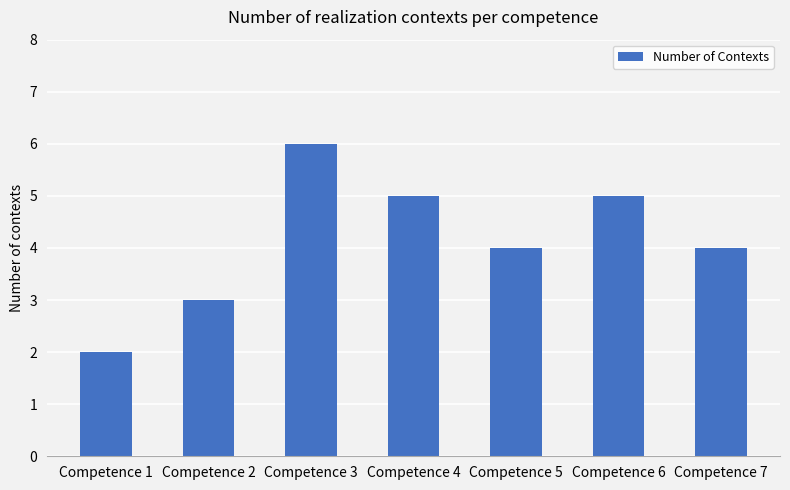

What is the average value?

4